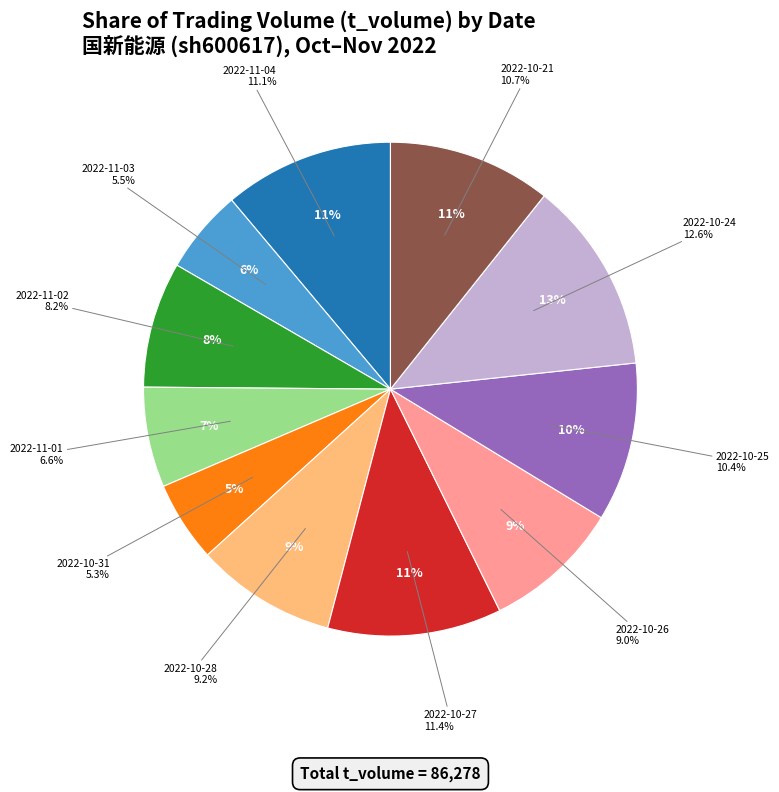

To the nearest percent, what percentage of the pie is 2022-10-27?

11%